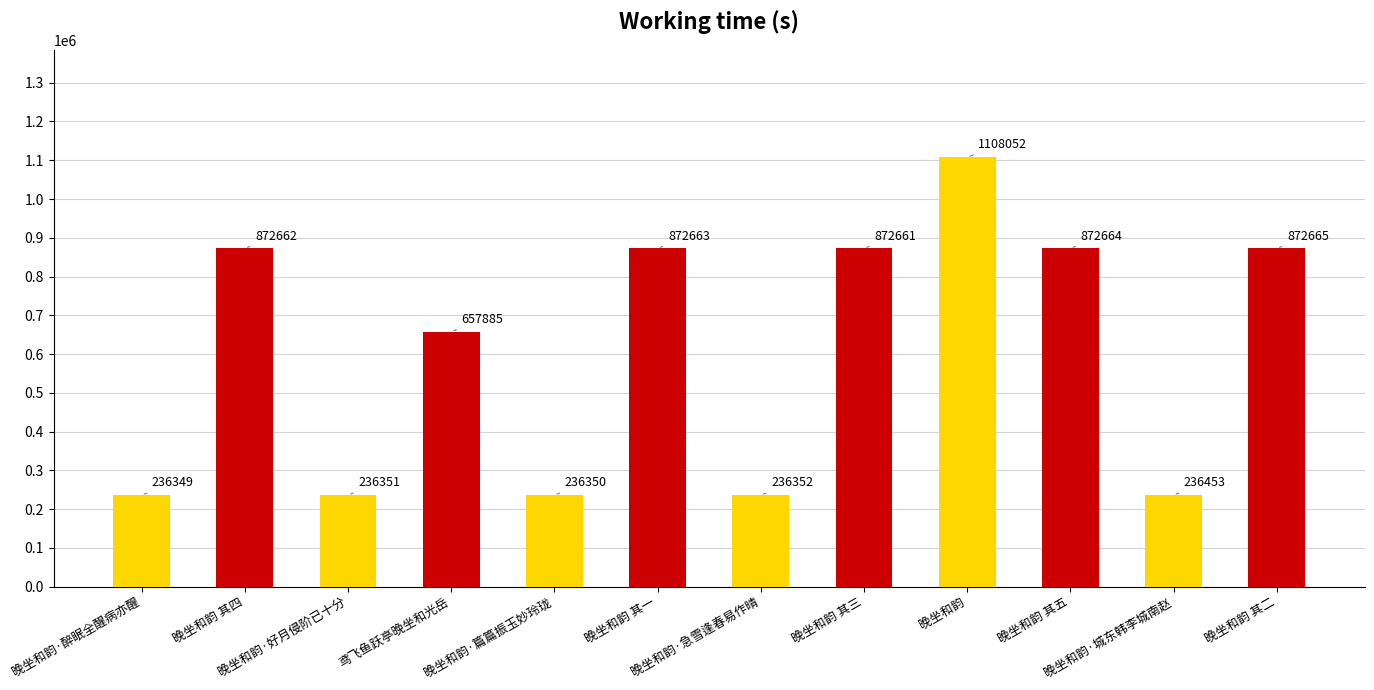

The value at 晚坐和韵·醉眠全醒病亦醒 is 60938. True or false?

False